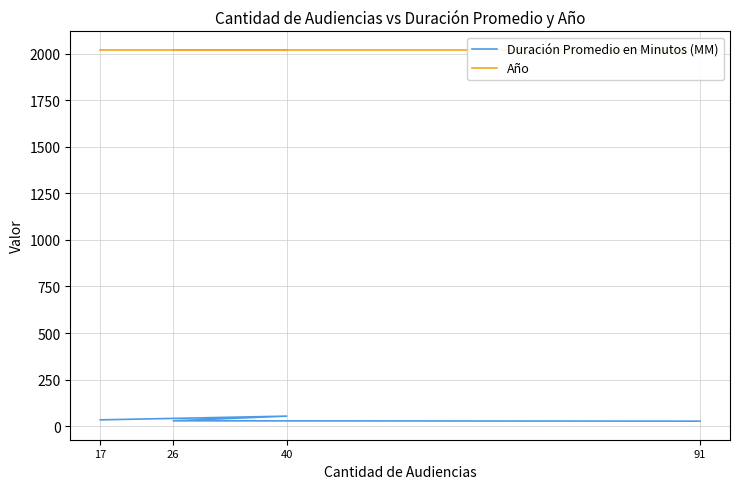

Reading right to left, list all the values displayed in this chart.

Duración Promedio en Minutos (MM): 91=27	26=29	40=54	17=34
Año: 91=2019	26=2019	40=2019	17=2019